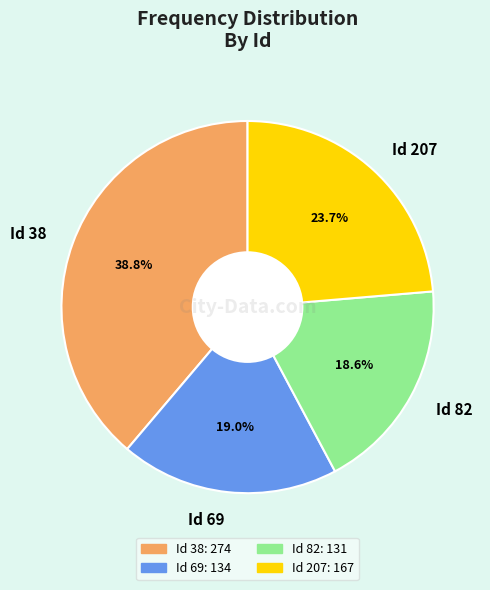

Is the sum of Id 69 and Id 38 greater than half?

Yes